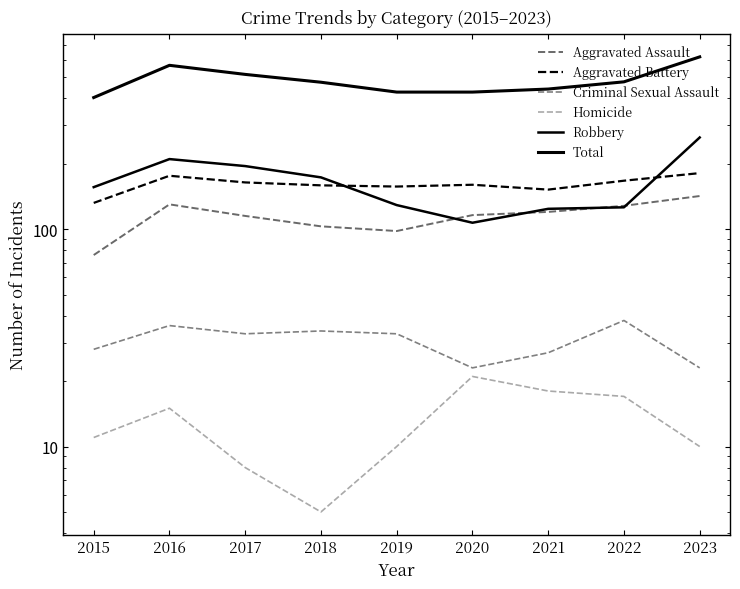

At which label does Total reach its minimum?

2015